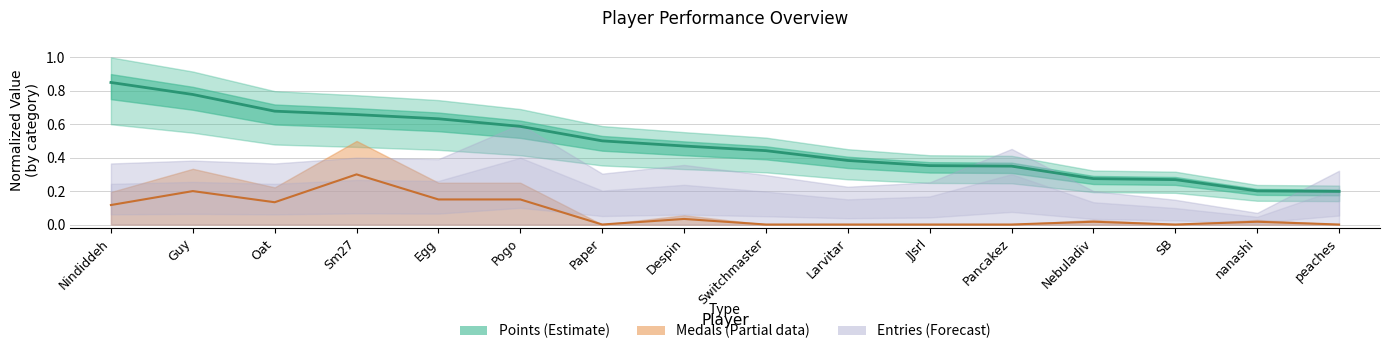

What is the difference between the maximum and second lowest values in the Medals series?

0.3